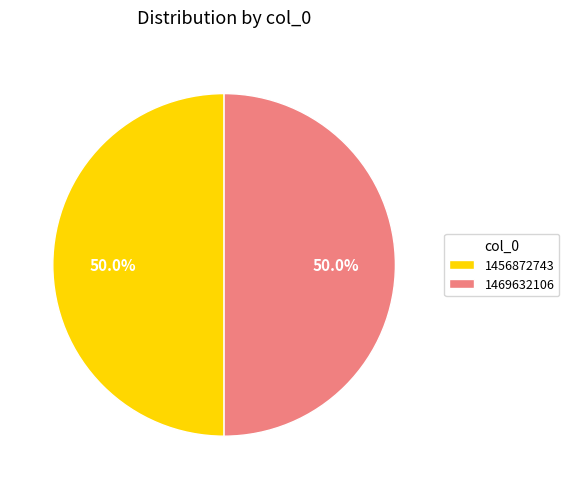

Combined, what portion of the pie is 1469632106 and 1456872743?

100.0%